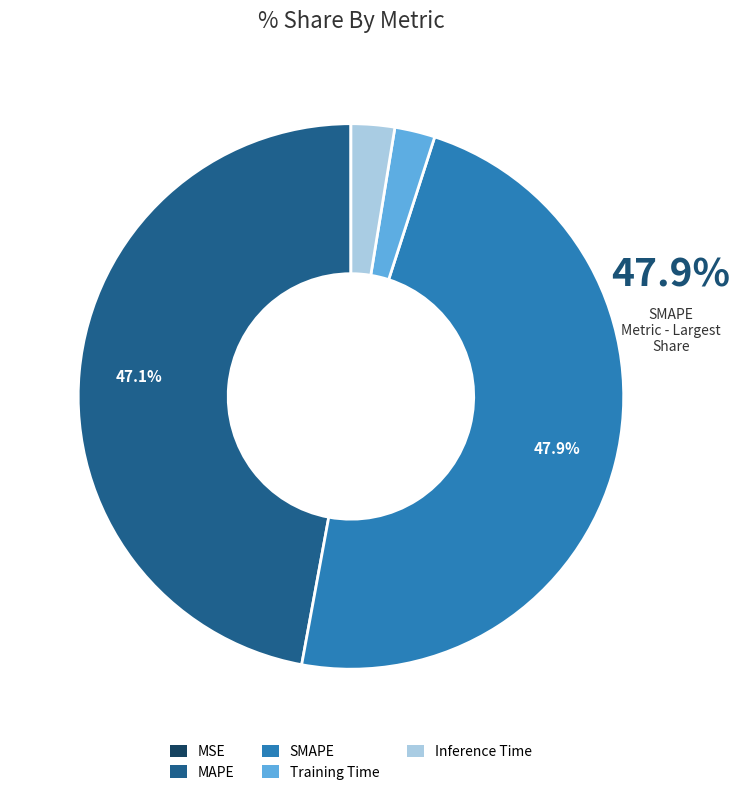

Which slice is the largest?

SMAPE